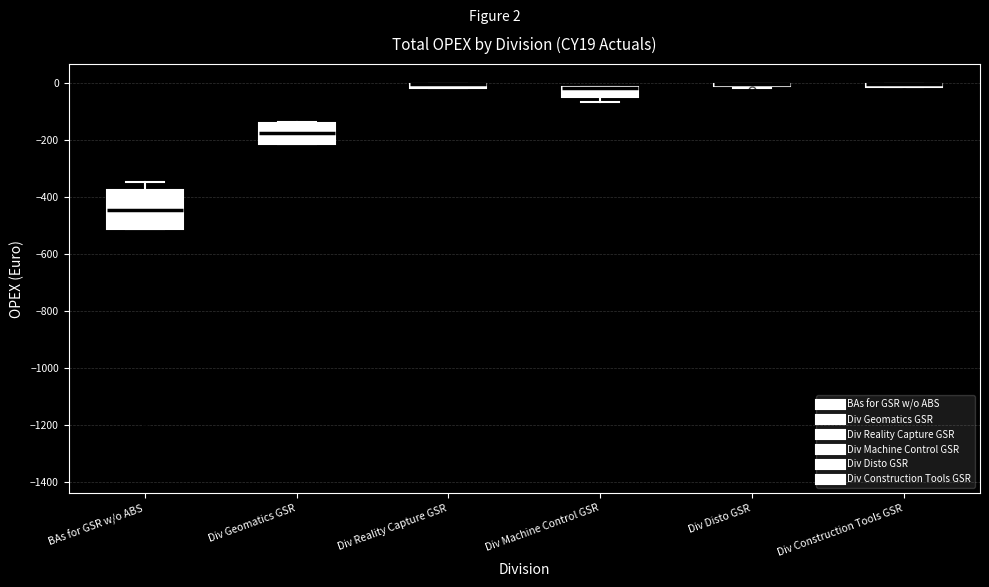

Which box is the tallest, from its lower edge to its upper edge?

BAs for GSR w/o ABS